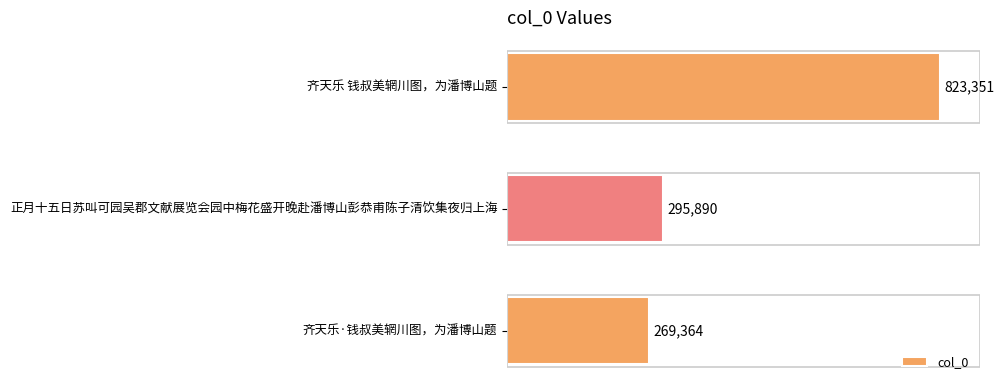

At which label is the value closest to 546357?

正月十五日苏叫可园吴郡文献展览会园中梅花盛开晚赴潘博山彭恭甫陈子清饮集夜归上海